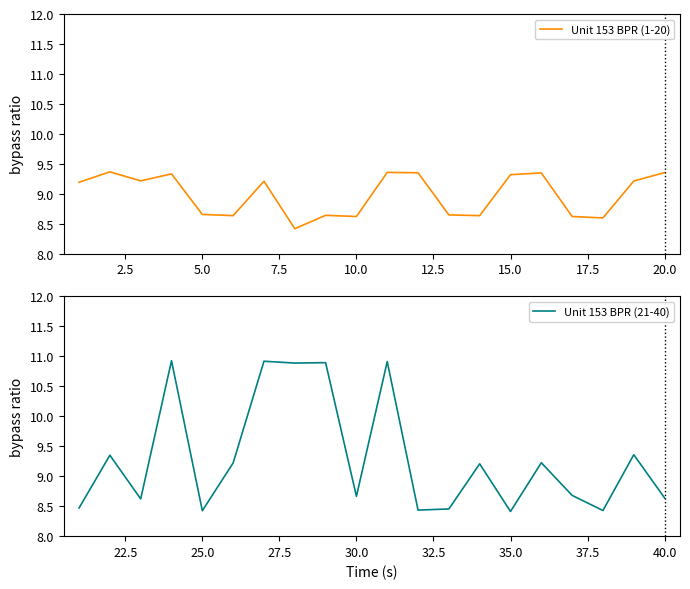

Is it true that Unit 153 BPR (1-20) equals 4.3 at 5.0?

False